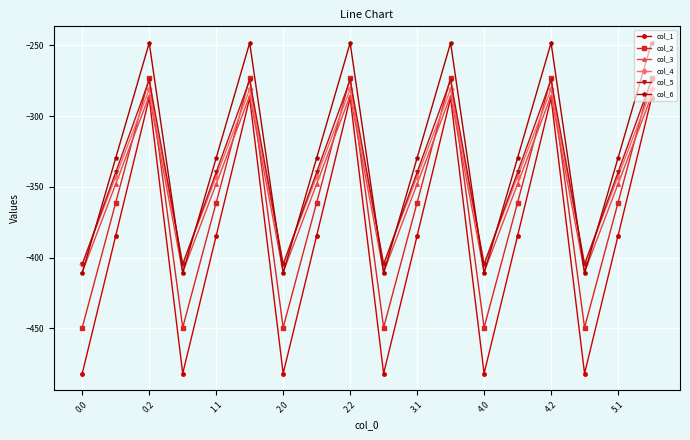

True or false: col_5 has more than 0 interior local peaks.

True